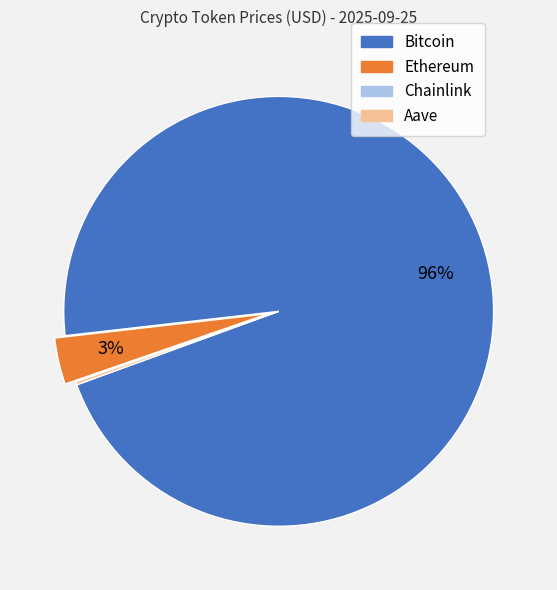

To the nearest percent, what is the combined percentage of Ethereum and Bitcoin?

100%